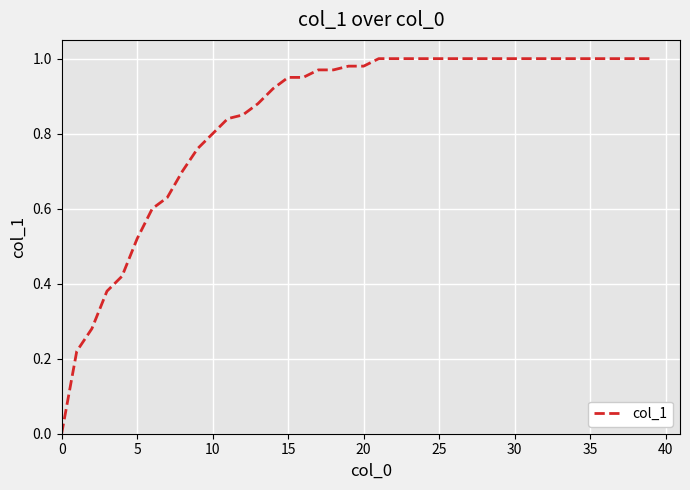

Does the chart have visible grid lines?

Yes